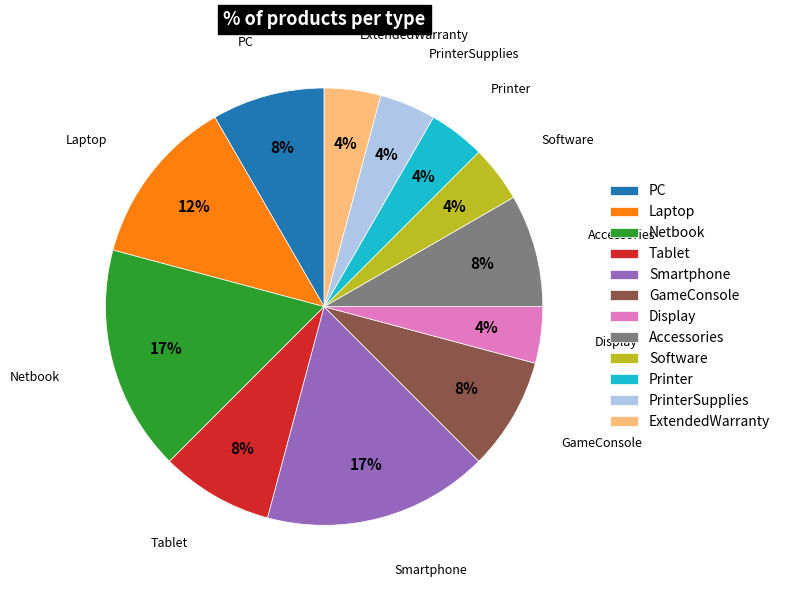

True or false: Smartphone accounts for 17% of the total.

True